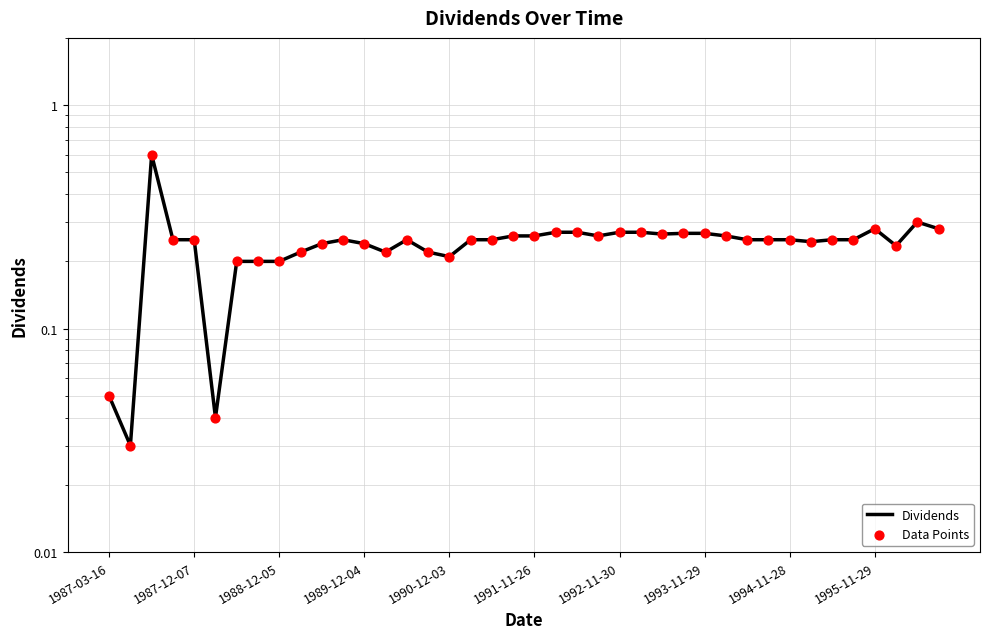

Is the value of Data Points at 18 greater than the value of Dividends at 14?

No